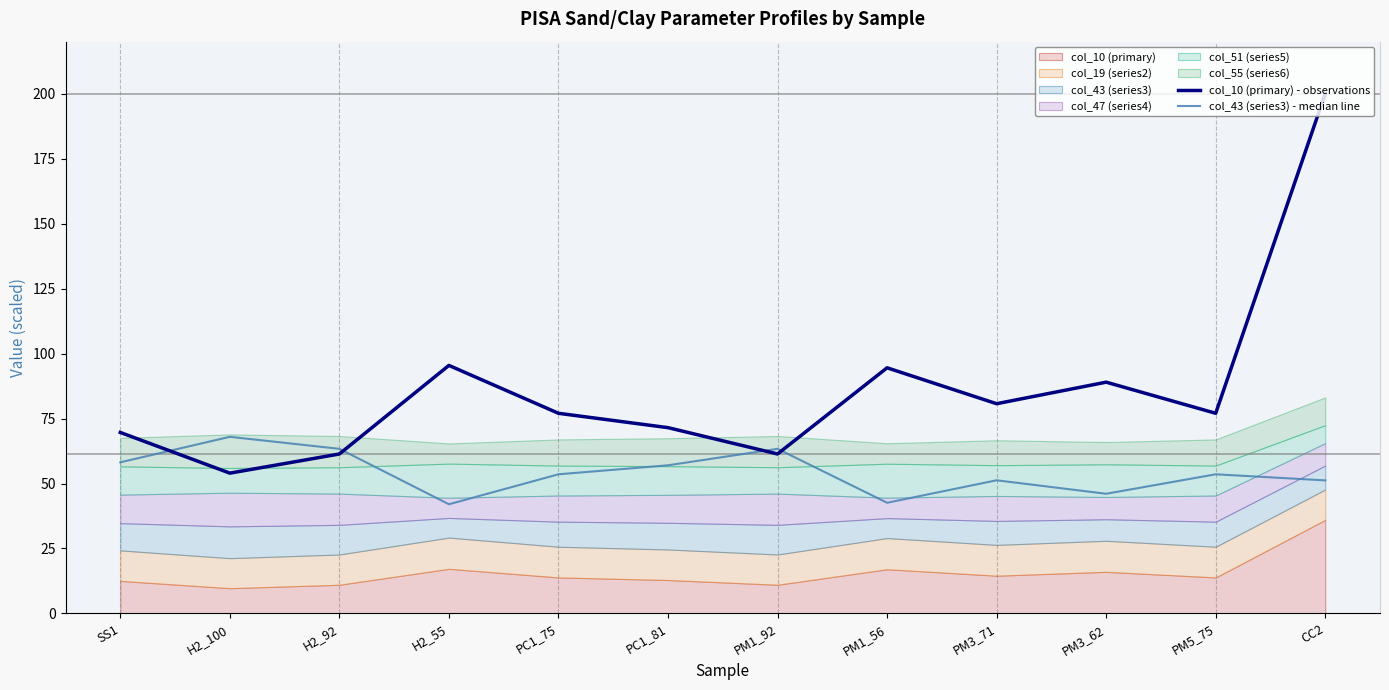

Which series has the largest total across all categories?

col_10 (primary) - observations